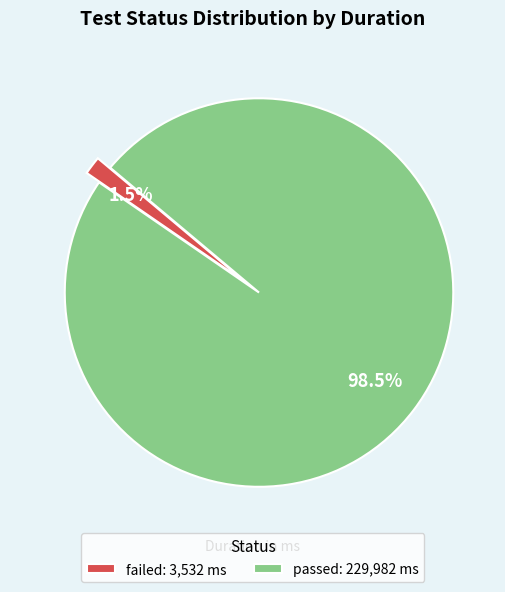

Combined, do passed: 229,982 ms and failed: 3,532 ms account for over 50%?

Yes